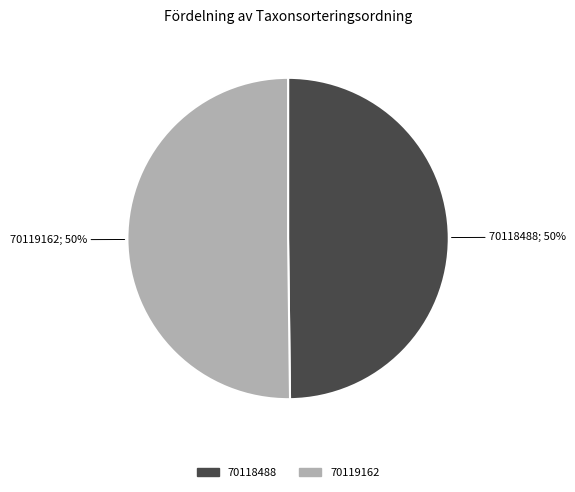

The 70119162 slice represents 64% of the pie. True or false?

False